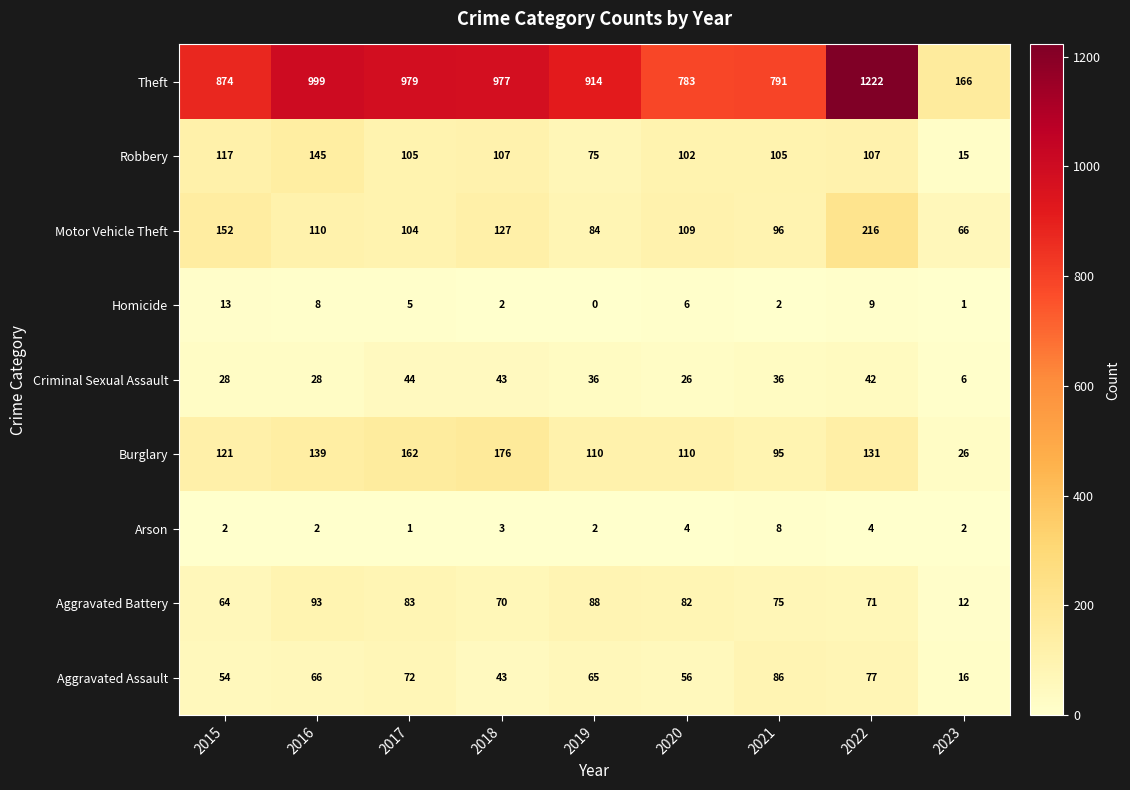

How many data points in Aggravated Battery are less than 75?

4